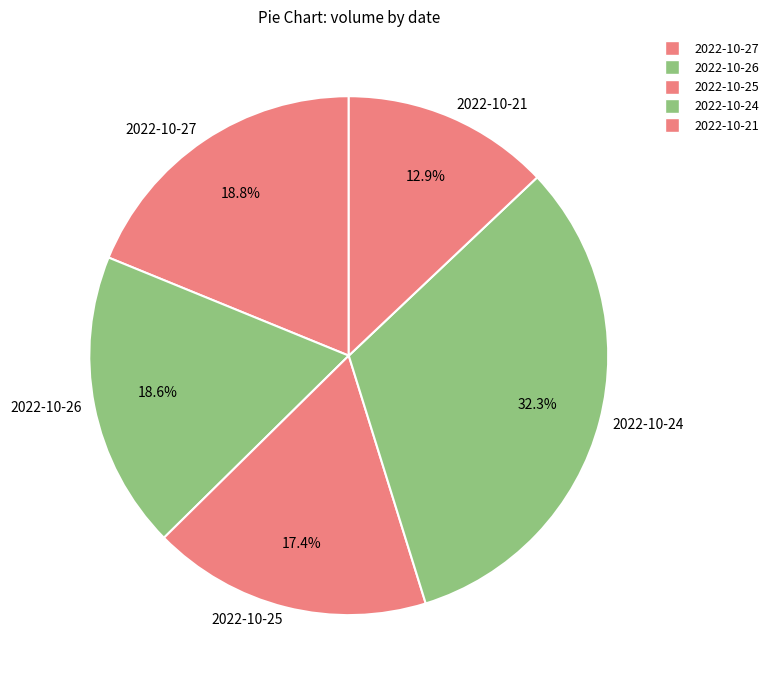

To the nearest percent, what is the average slice percentage?

20%